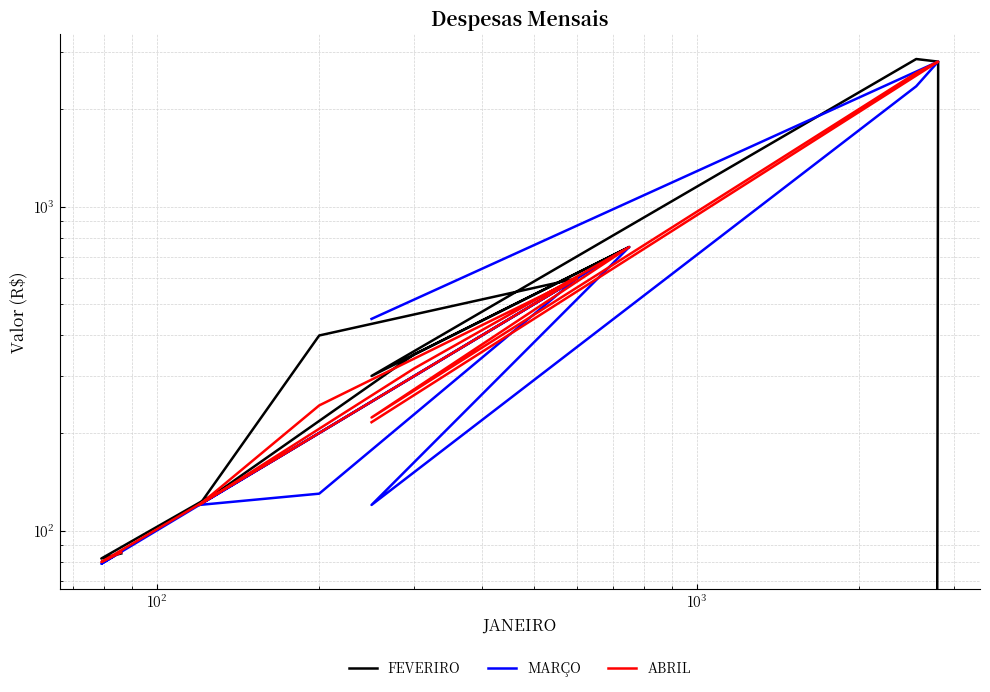

What is the value of the FEVERIRO point at the 7th from the left?

350.0